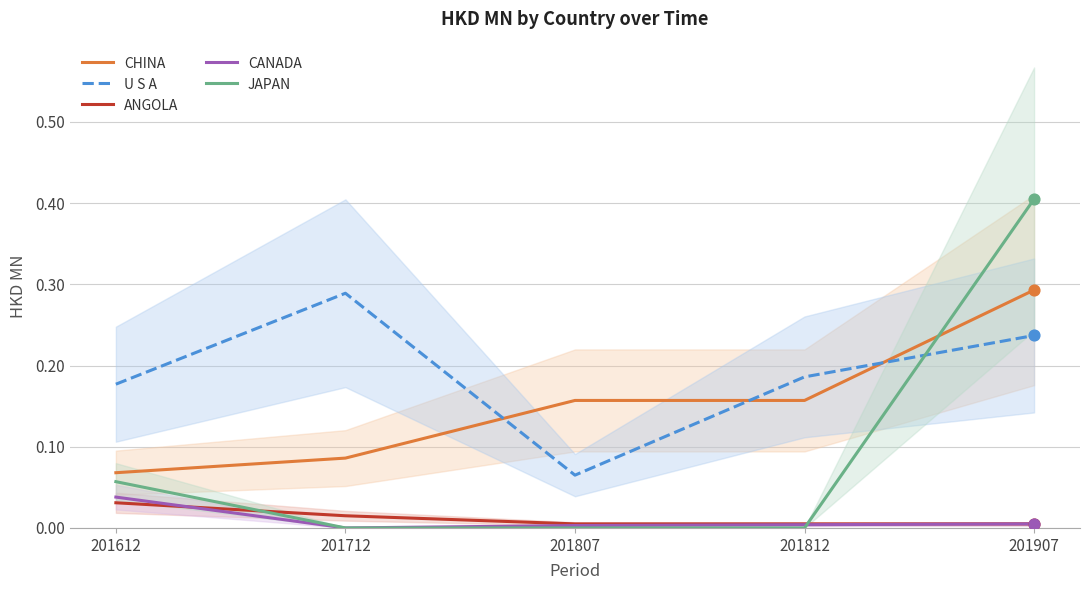

Is the value of CANADA at 201807 greater than the value of U S A at 201907?

No